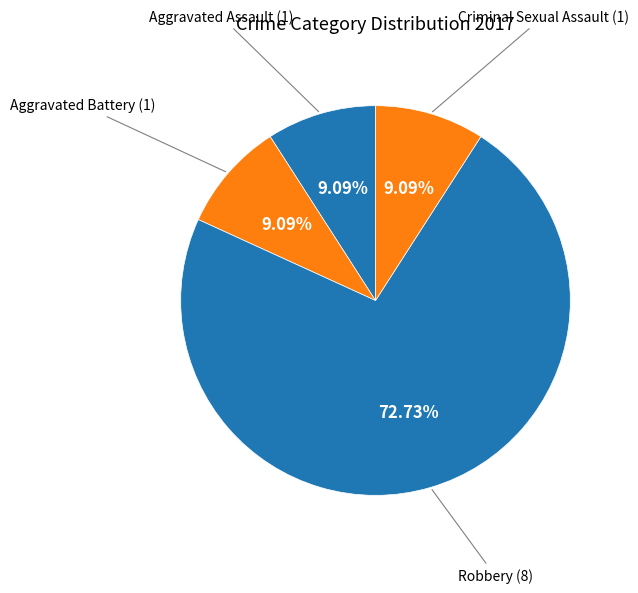

The Robbery slice represents 85% of the pie. True or false?

False